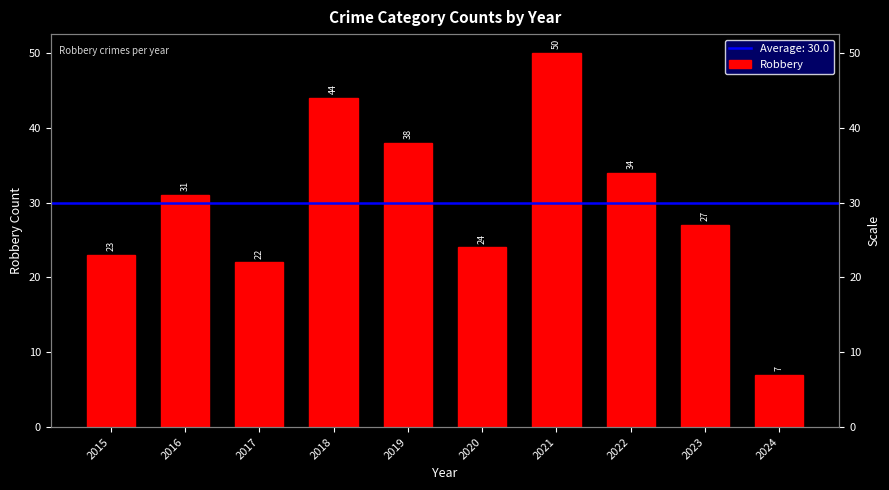

What is the sum of the values at 2022 and 2016?

65